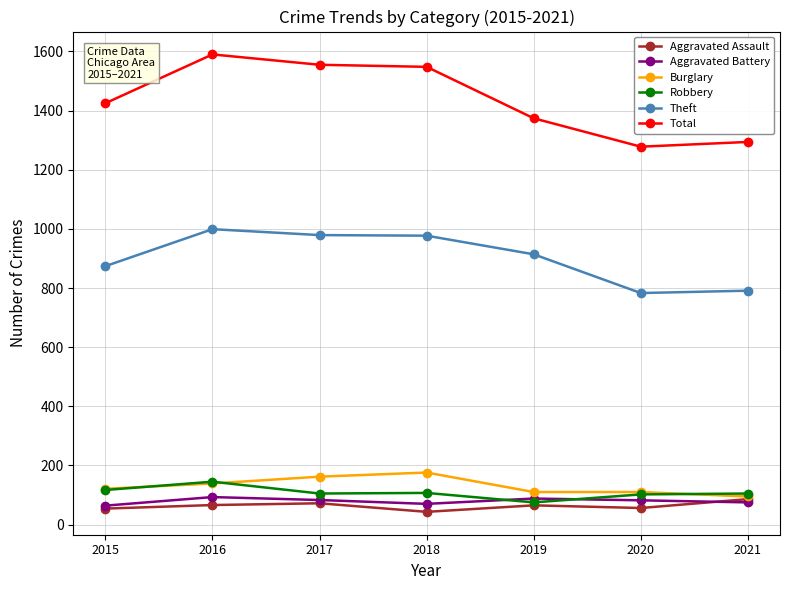

The Aggravated Battery series shows 88 at 2019. True or false?

True